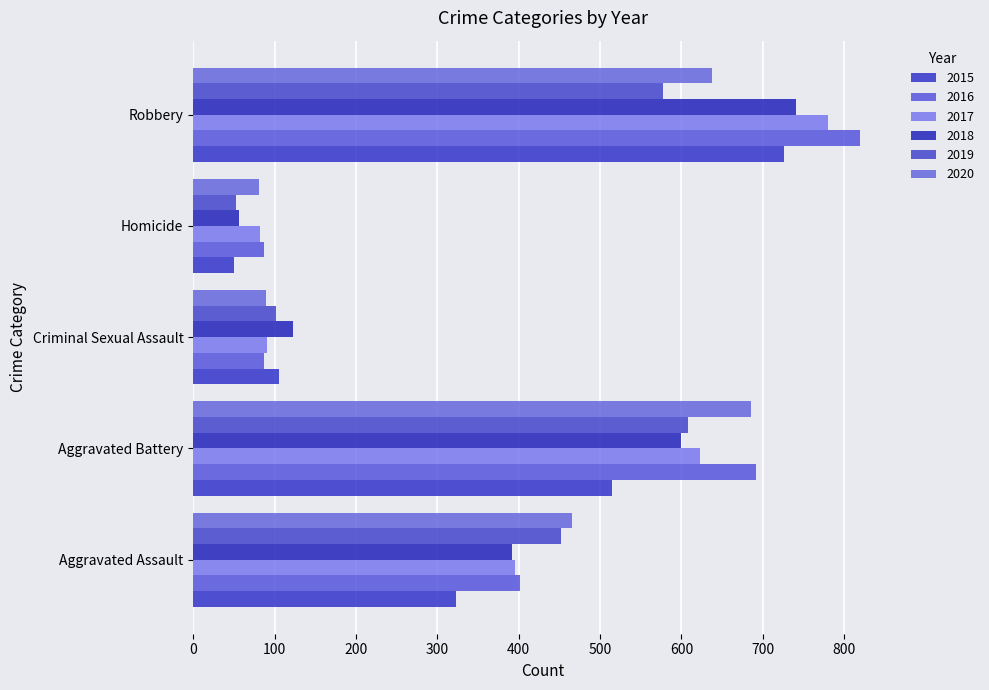

Which series has the widest spread of values?

2016